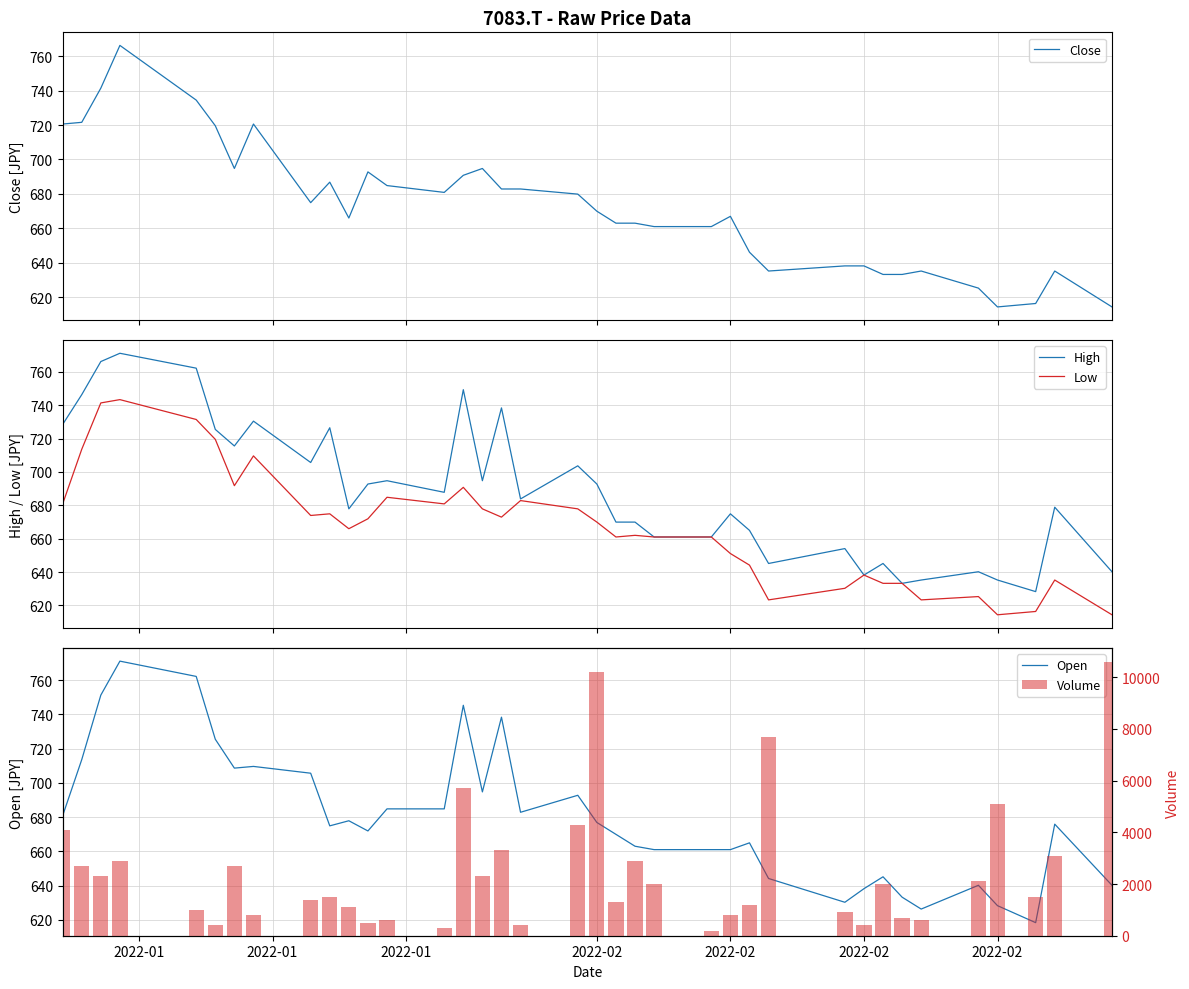

Count the number of data series in this chart.

5